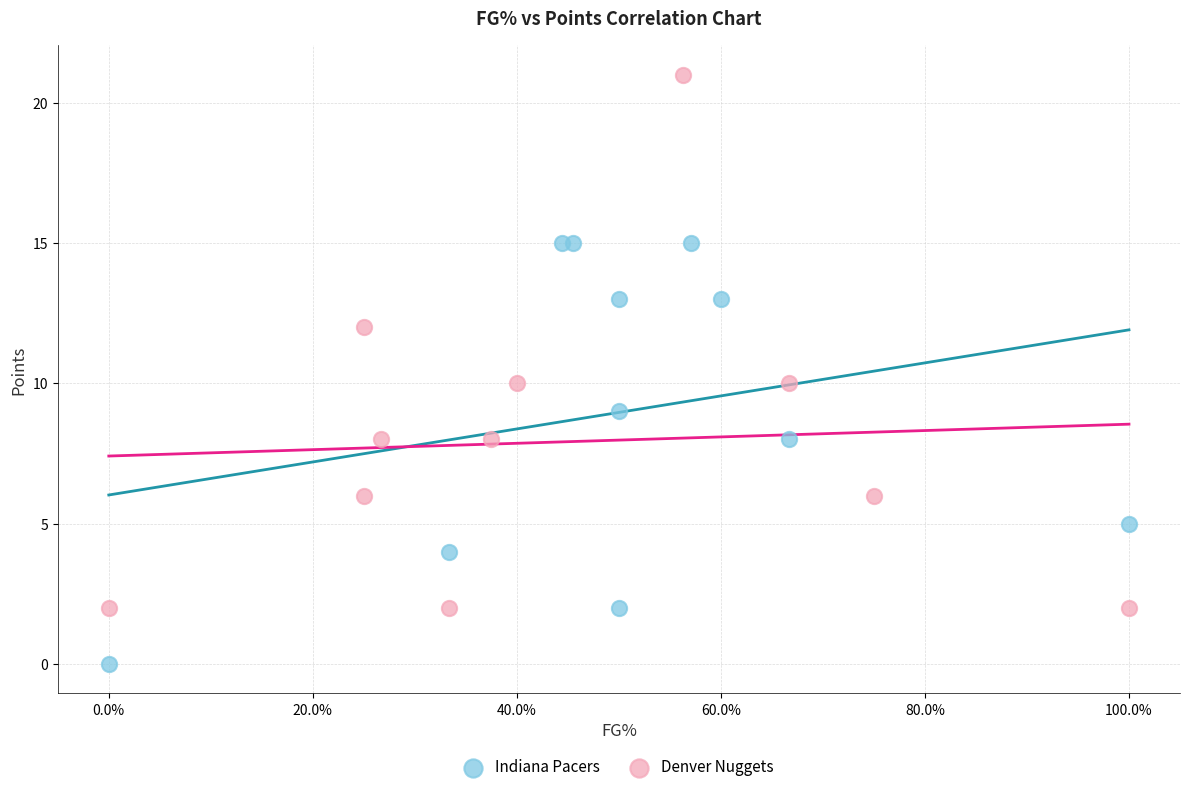

Which series reaches the minimum Y coordinate?

Indiana Pacers